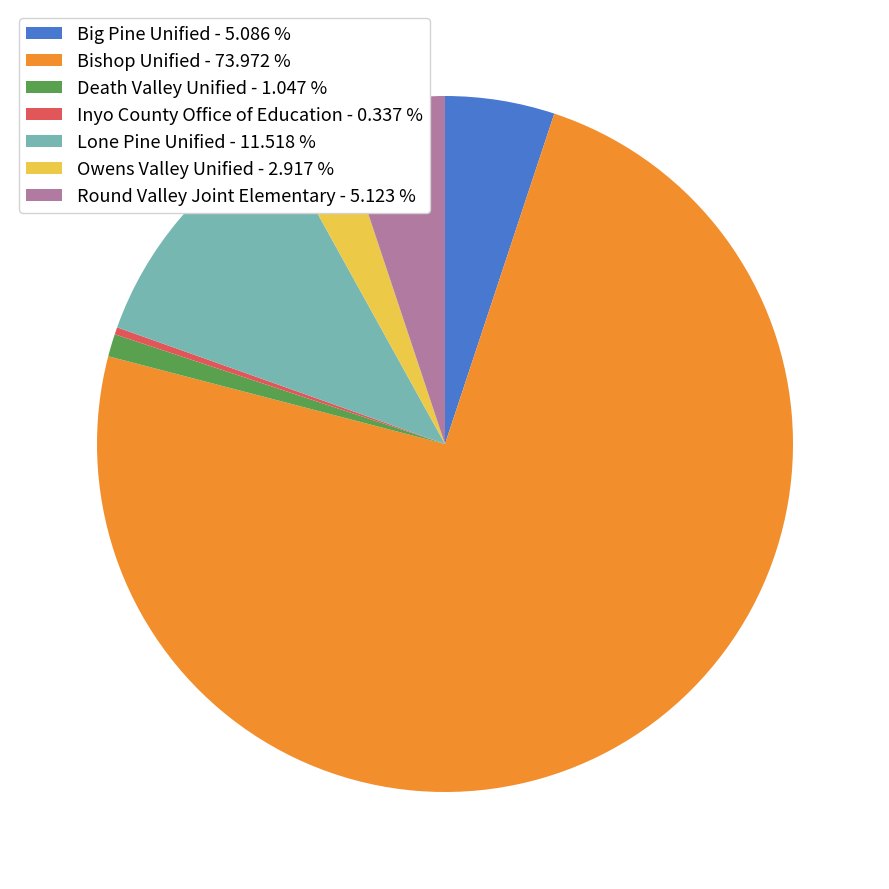

What is the ratio of the value at Death Valley Unified to the value at Big Pine Unified?

0.2